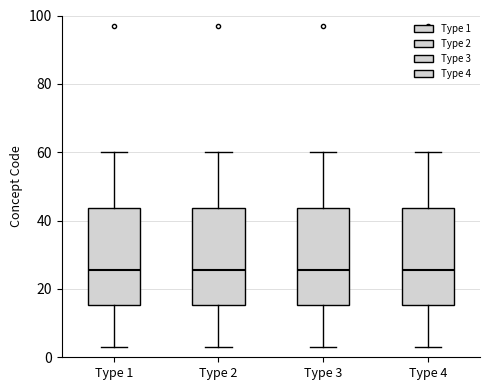

Reading left to right, read every box against the y-axis: the position of its median line, the range the box covers, and the ends of its whiskers. The values are not printed on the chart, so give them approximately, as read against the axis.

Type 1: median 26, box 16 to 44, whiskers 4 to 60
Type 2: median 26, box 16 to 44, whiskers 4 to 60
Type 3: median 26, box 16 to 44, whiskers 4 to 60
Type 4: median 26, box 16 to 44, whiskers 4 to 60